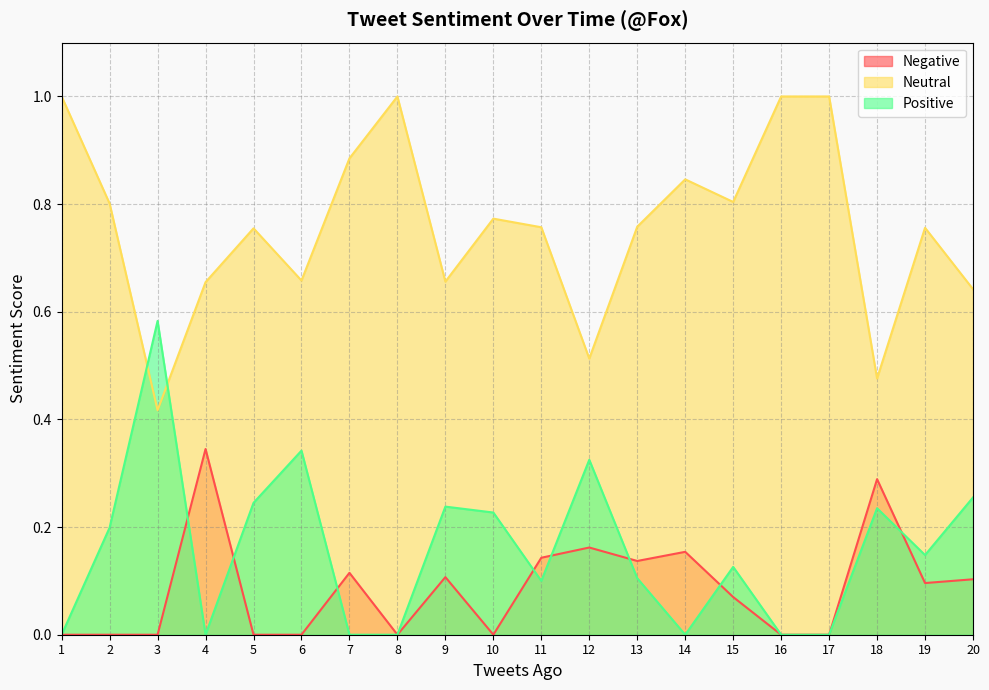

At which category does Negative reach its first local peak?

4